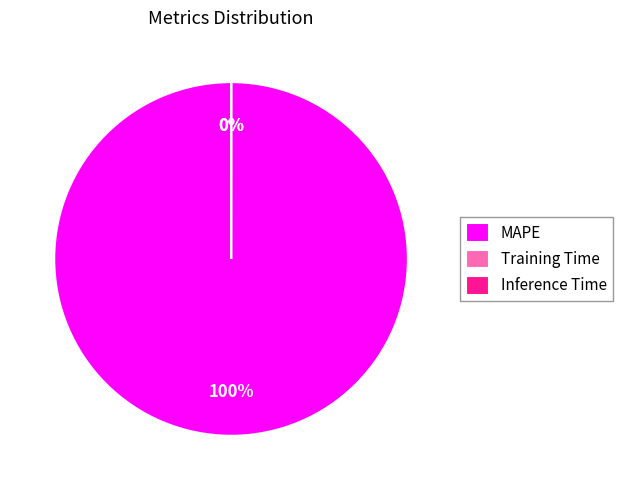

Which category has the smallest portion of the pie?

Inference Time